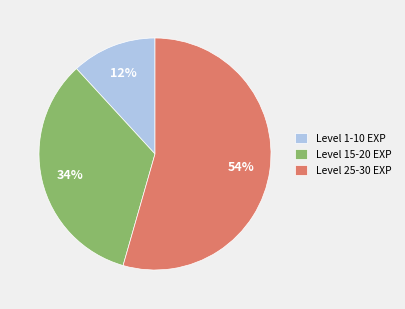

Is the sum of Level 15-20 EXP and Level 1-10 EXP greater than half?

No